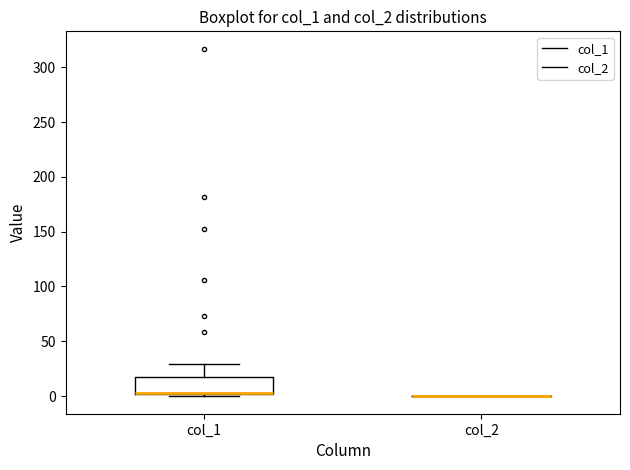

Reading left to right, transcribe this box plot: for each box, give where its median line is, the range the box spans, and where its two whiskers end, as read against the y-axis. The values are not printed on the chart, so give them approximately, as read against the axis.

col_1: median 5, box 0 to 15, whiskers 0 (just below the box's lower edge) to 30
col_2: box collapsed to a line at 0, whiskers 0 to 0